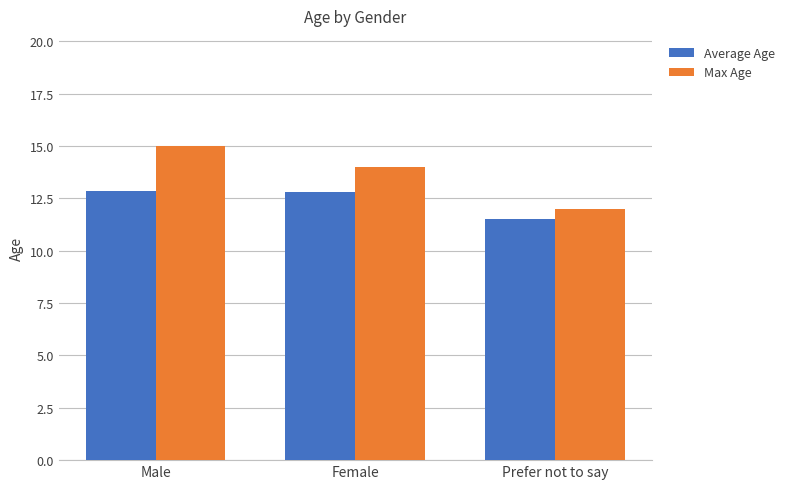

At which category does the chart reach its minimum across all series?

Prefer not to say